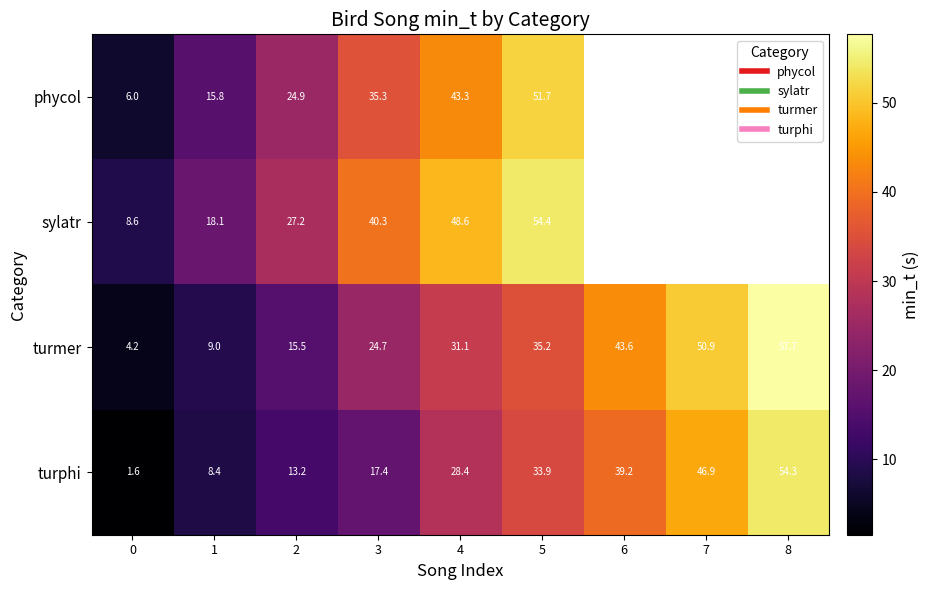

Is it true that turphi equals 13.8 at 4?

False